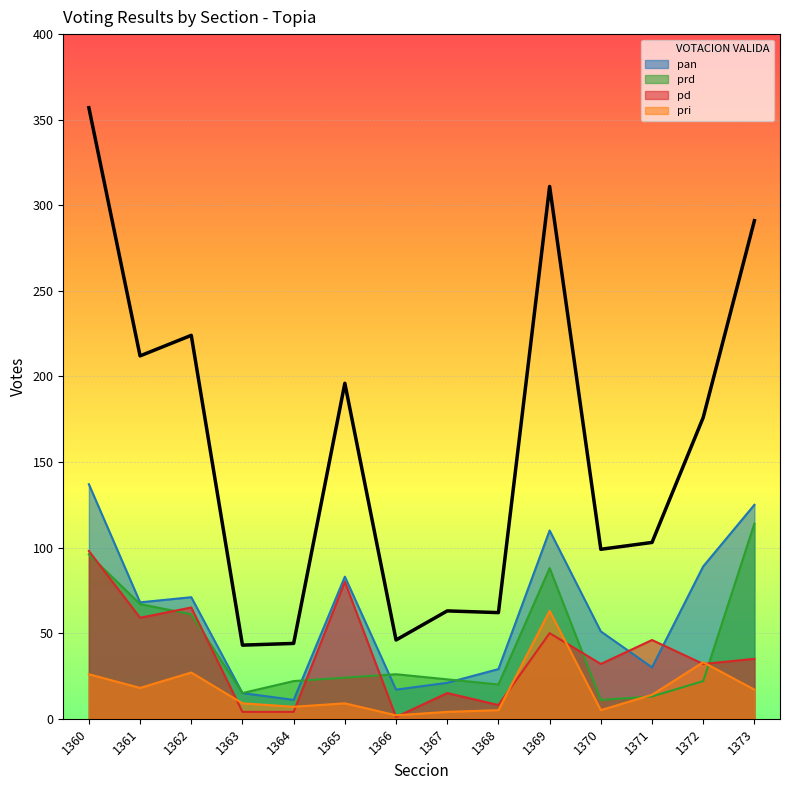

At how many categories does at least one series exceed 143?

7